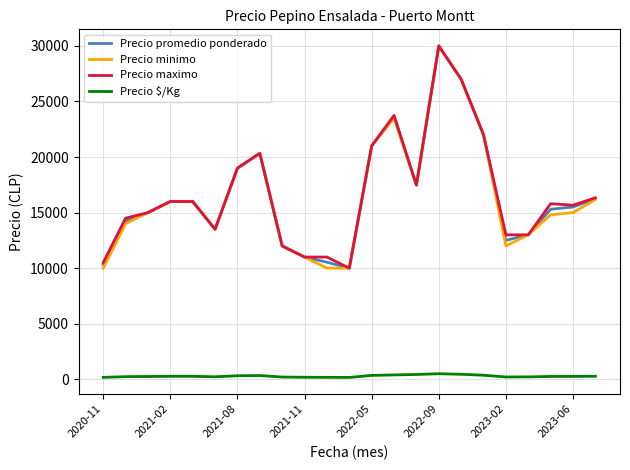

What is the highest value of the Precio minimo series?

30000.0